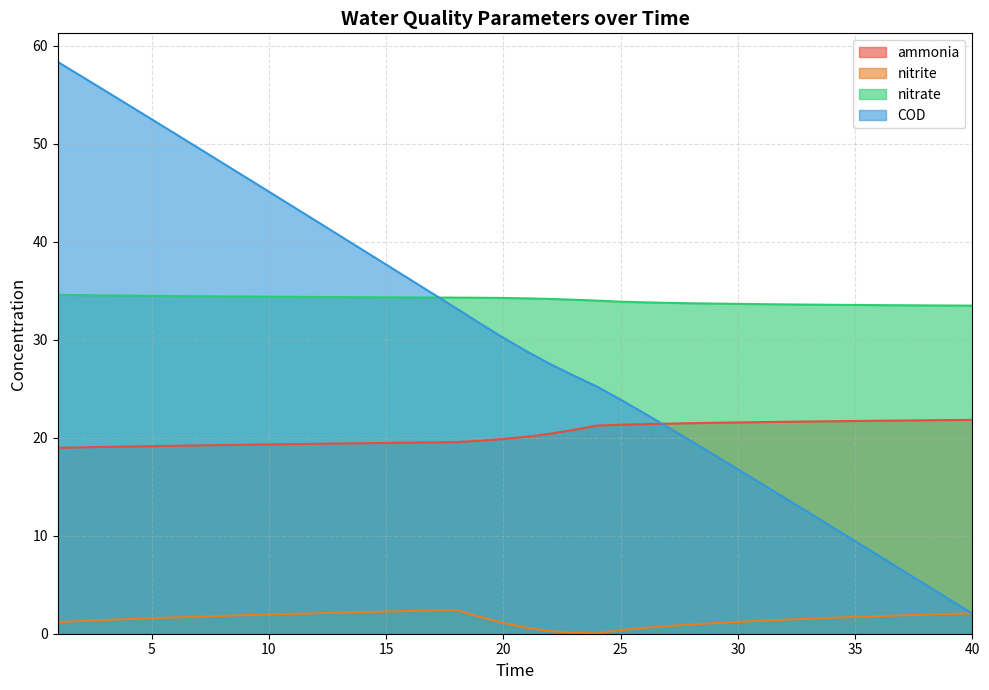

What is the value of the COD point at the 37th from the left?

6.5